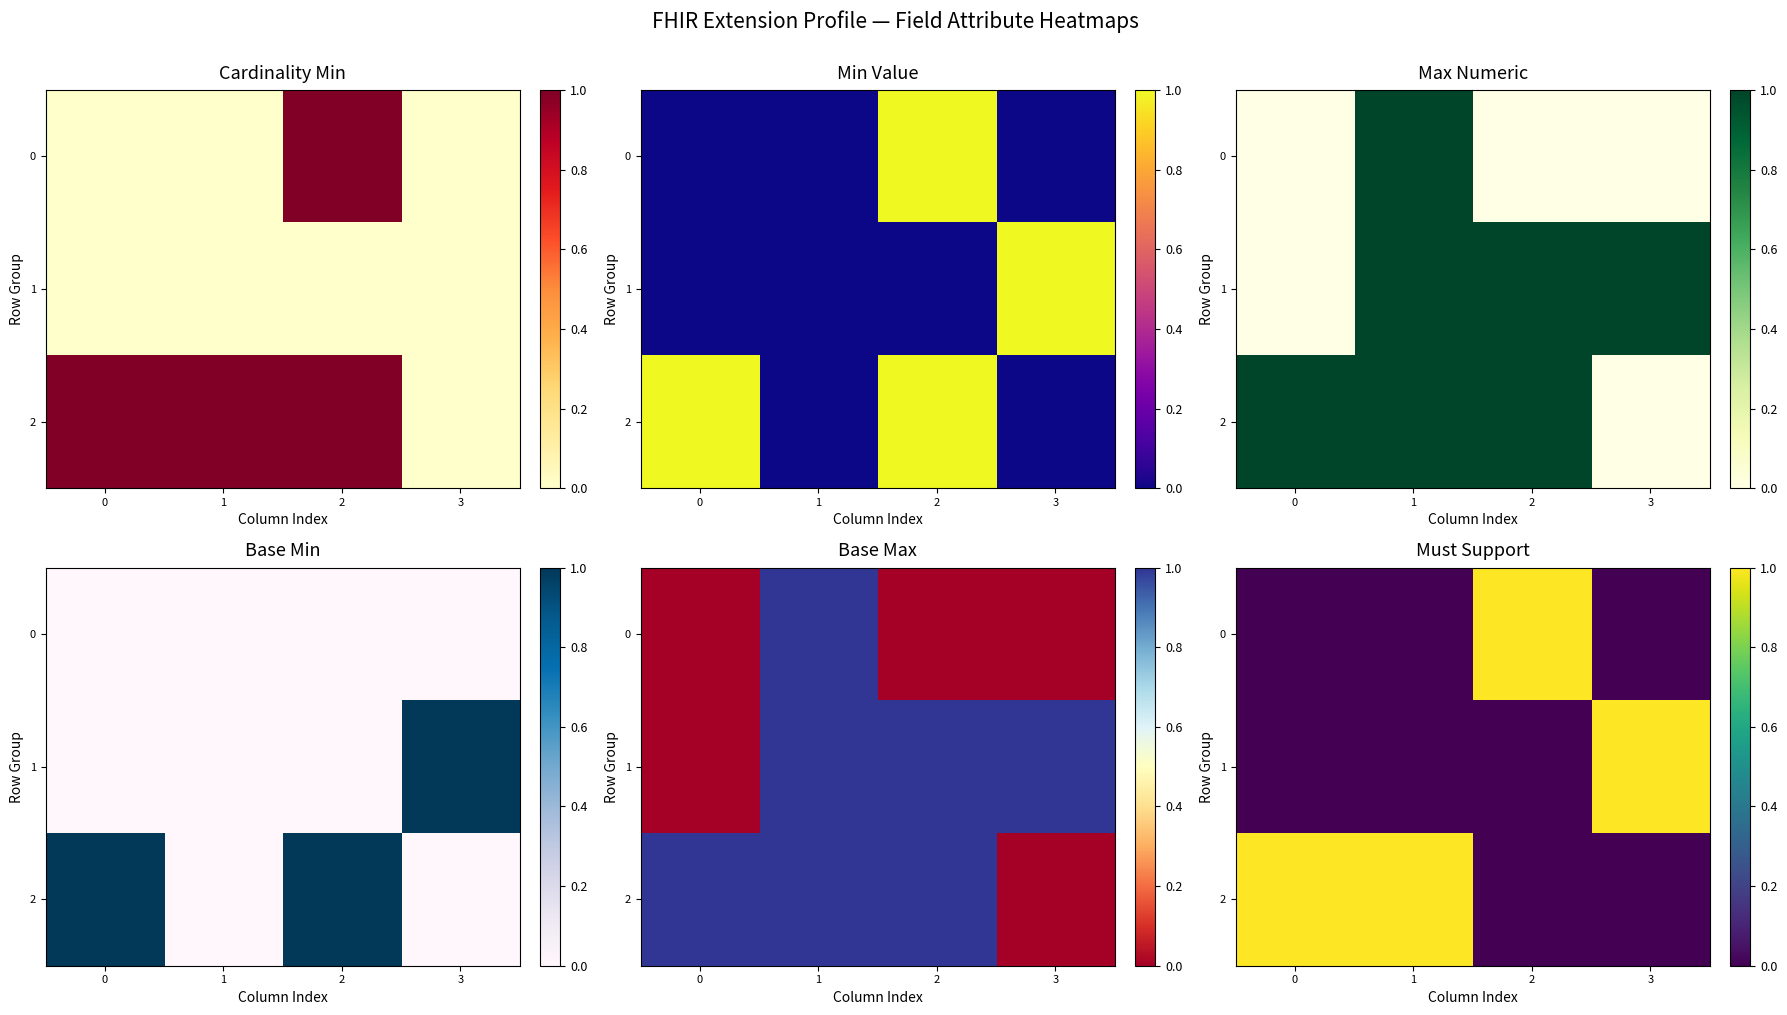

True or false: row_2 has a value of 1 at 0.

False